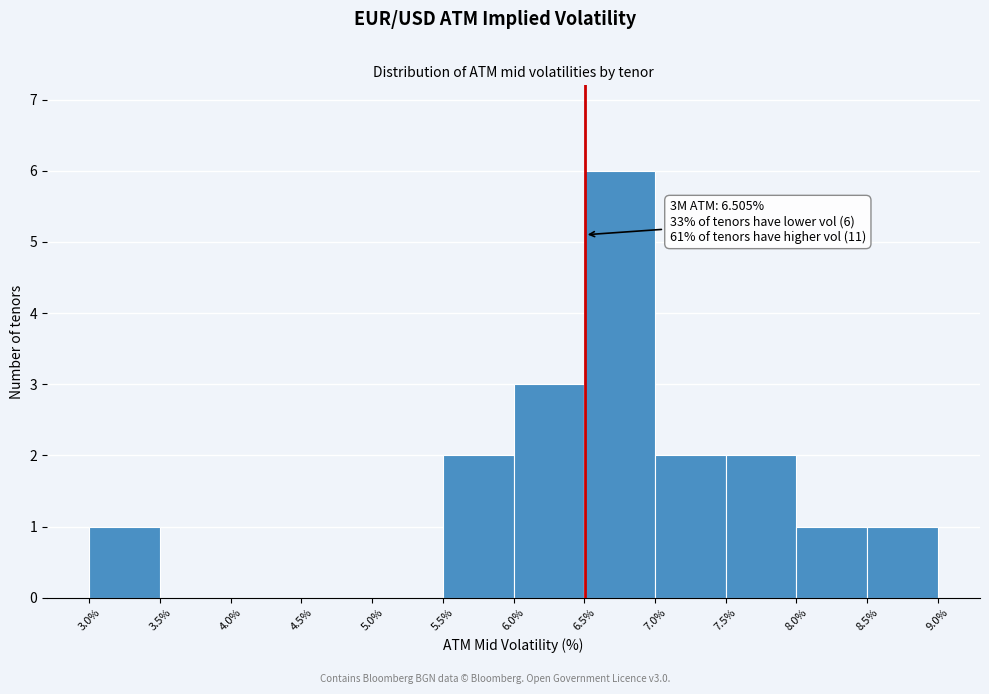

Which range on the x-axis has the tallest bar?

6.5% to 7.0%